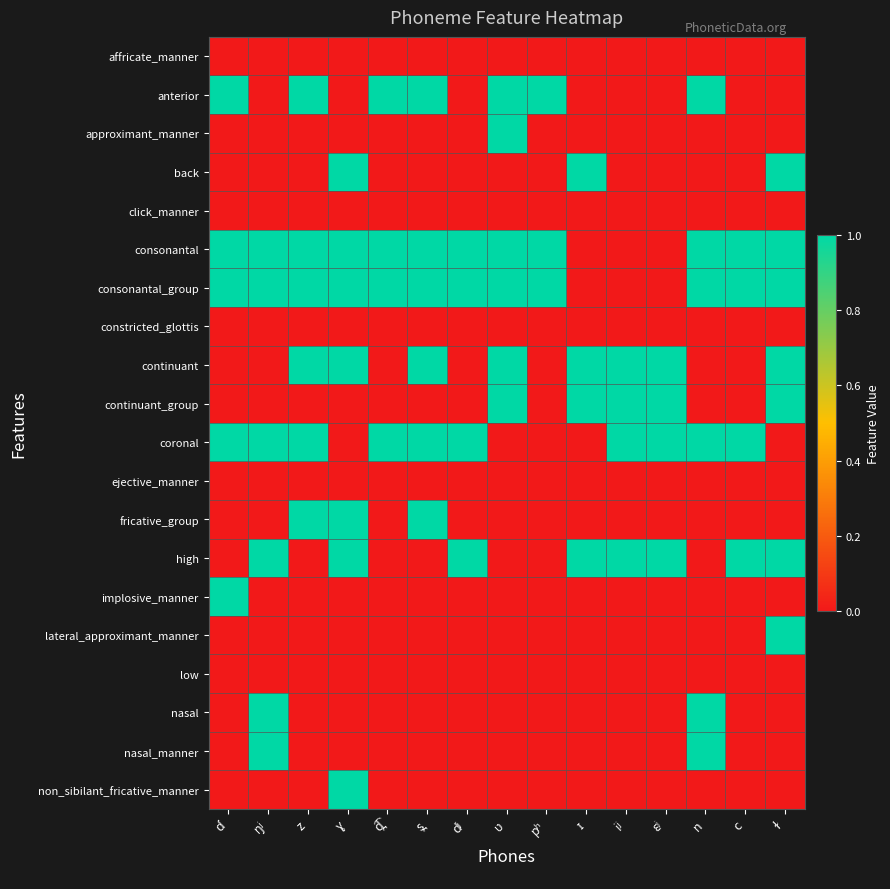

What is the difference between the highest and lowest values at ɛʲ?

1